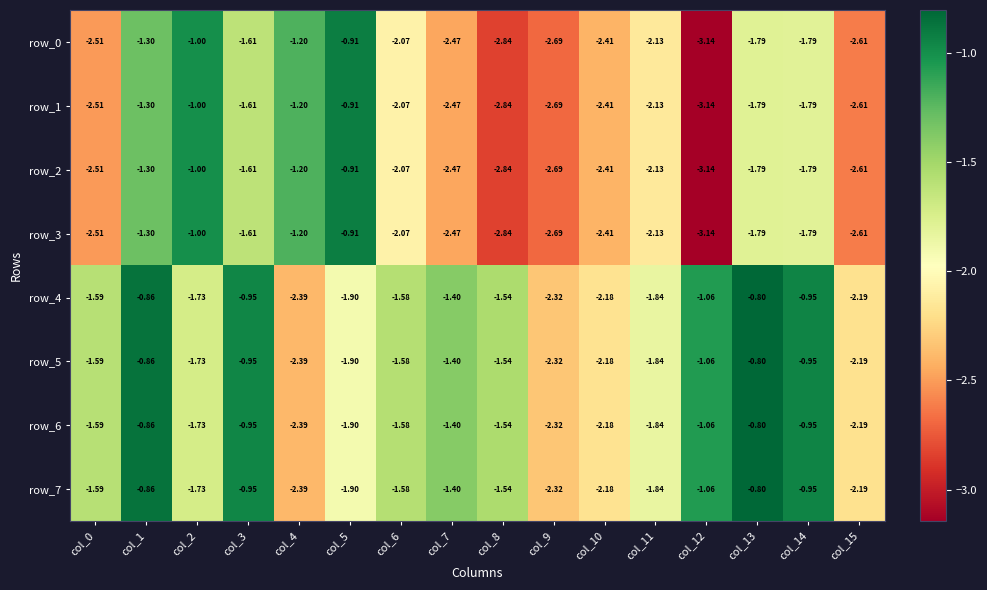

What is the maximum value for row_5?

-0.8